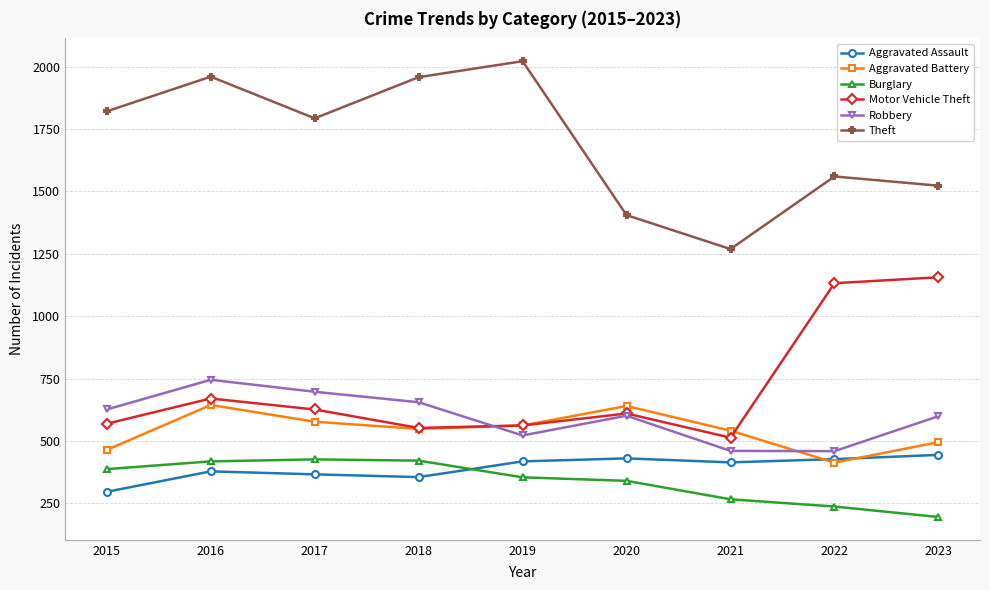

How many series are shown in this chart?

6